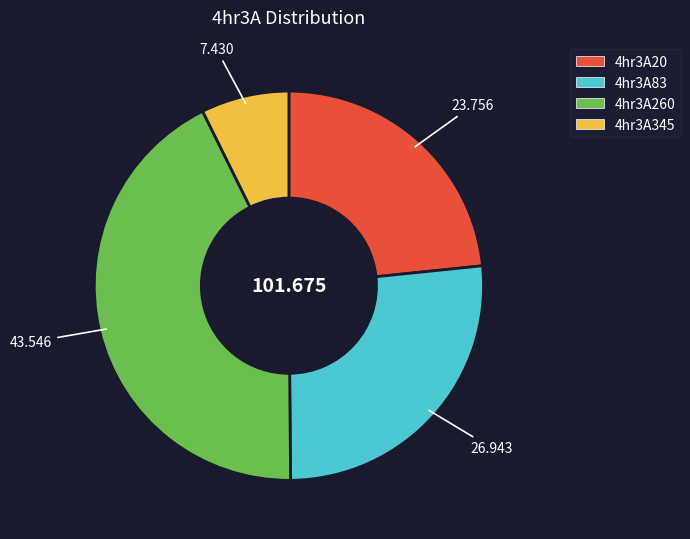

Do 4hr3A260 and 4hr3A20 together represent more than half of the pie?

Yes